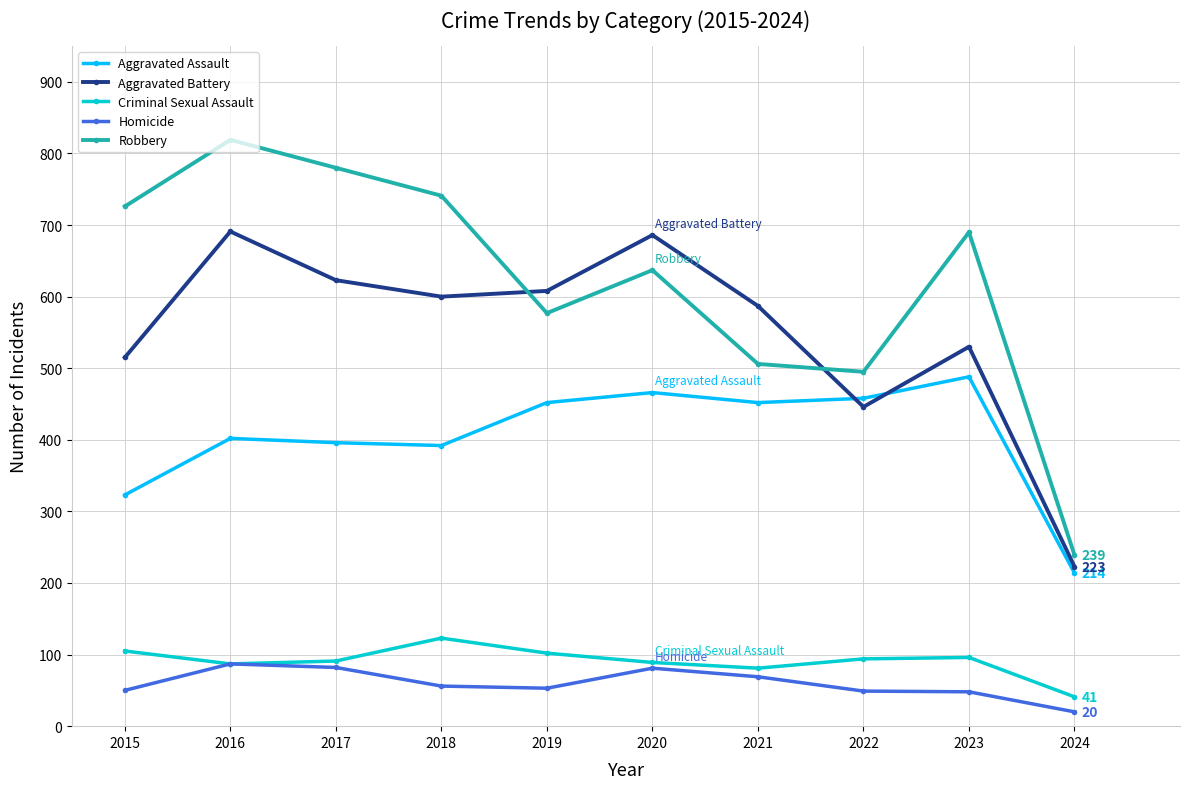

True or false: Homicide and Robbery intersect in this chart.

False